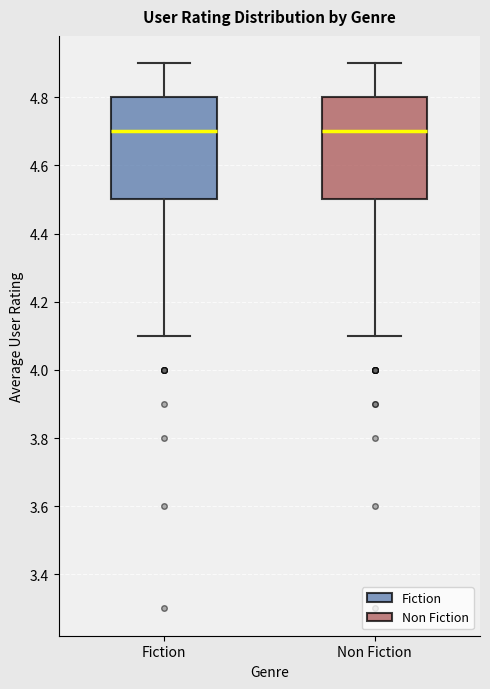

Reading left to right, transcribe this box plot: for each box, give where its median line is, the range the box spans, and where its two whiskers end, as read against the y-axis. The values are not printed on the chart, so give them approximately, as read against the axis.

Fiction: median 4.7, box 4.5 to 4.8, whiskers 4.1 to 4.9
Non Fiction: median 4.7, box 4.5 to 4.8, whiskers 4.1 to 4.9